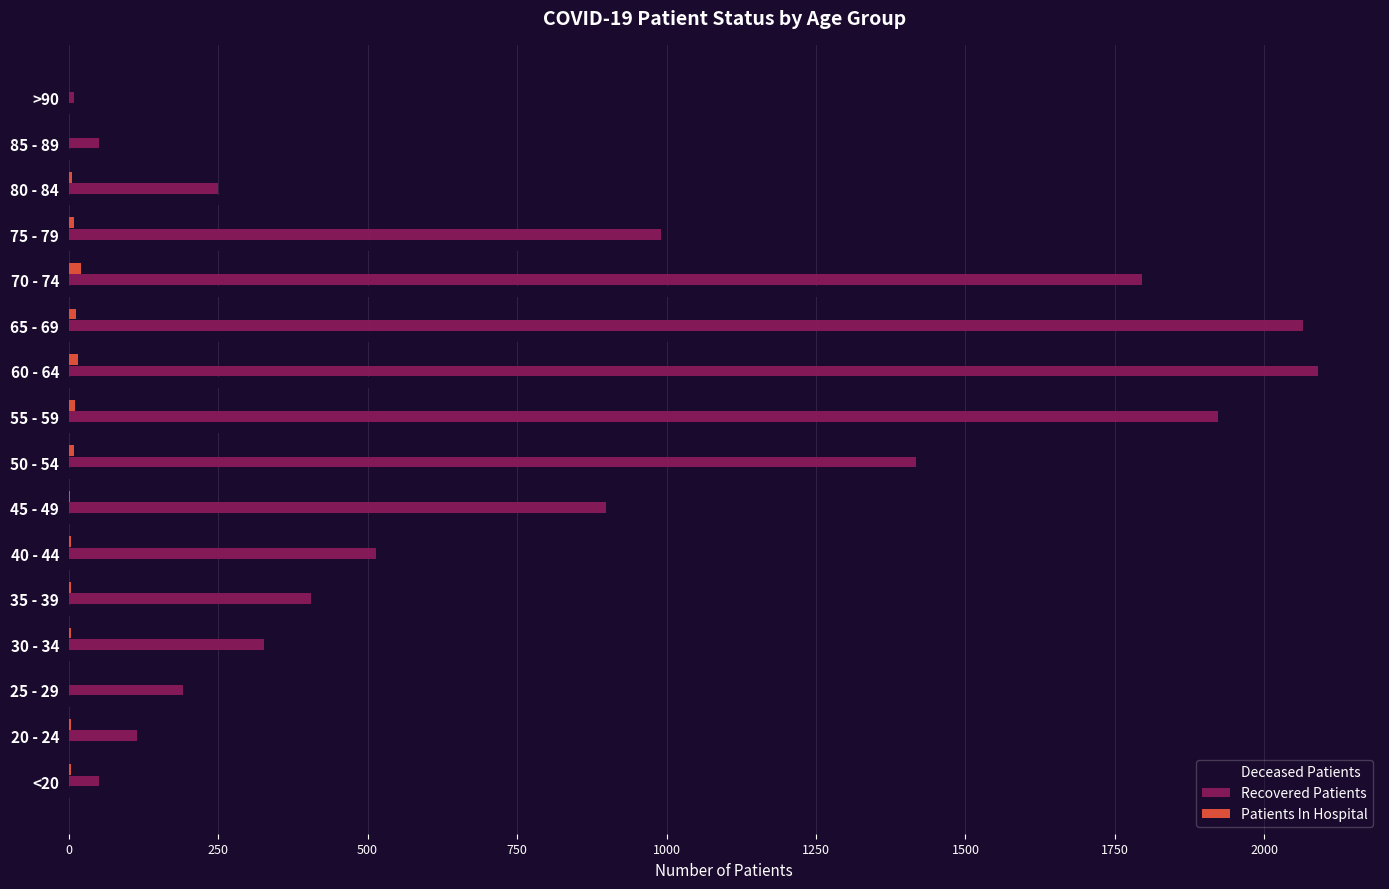

At which label does Deceased Patients reach its peak?

70 - 74